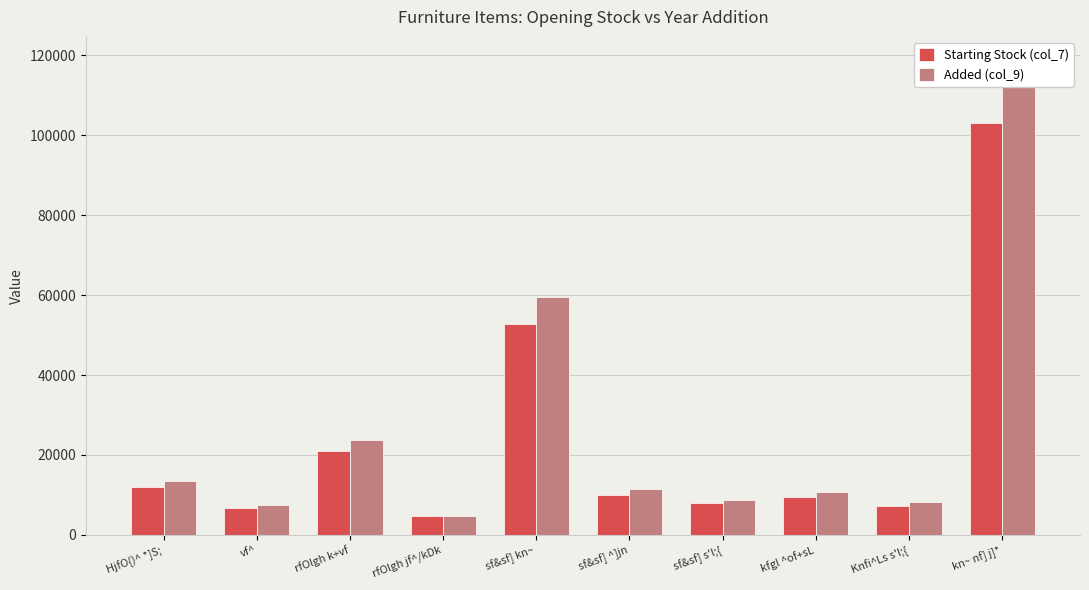

At how many categories does at least one series exceed 57488?

2